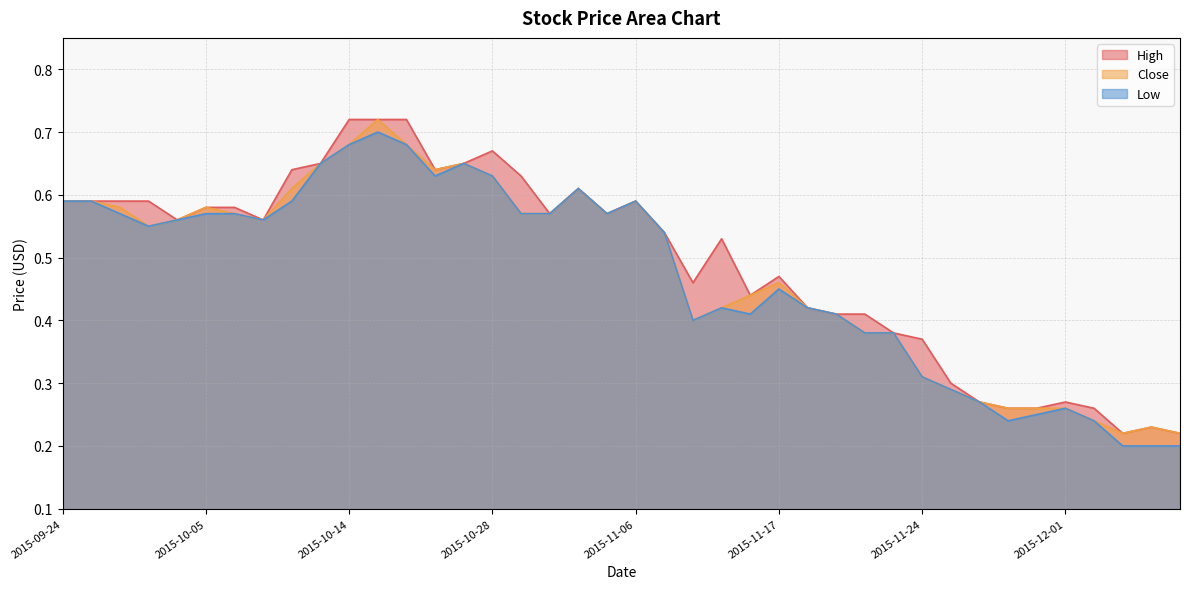

True or false: Low and High cross at least once.

False